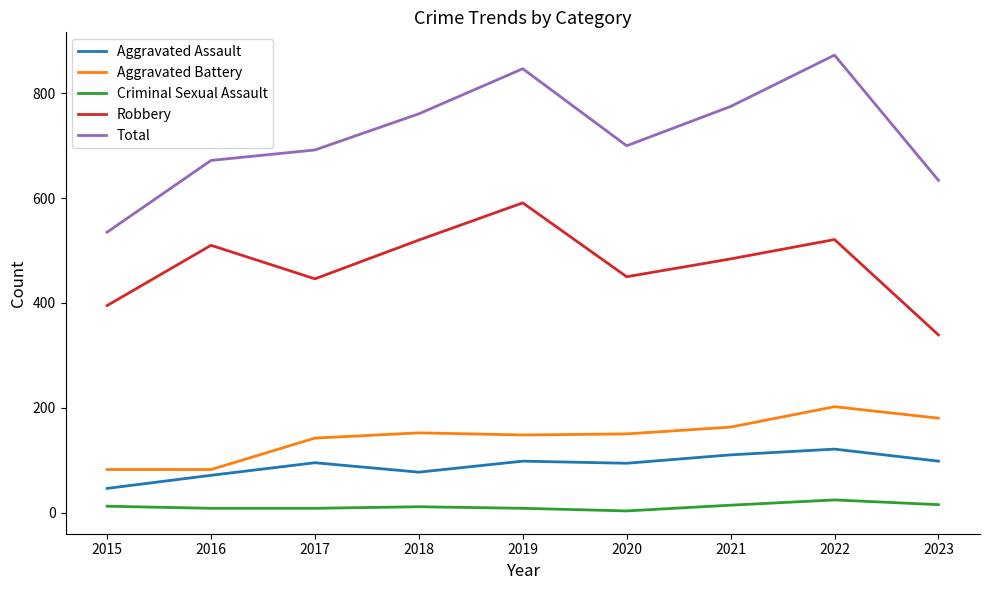

What are all the series names shown in the legend?

Aggravated Assault, Aggravated Battery, Criminal Sexual Assault, Robbery, Total